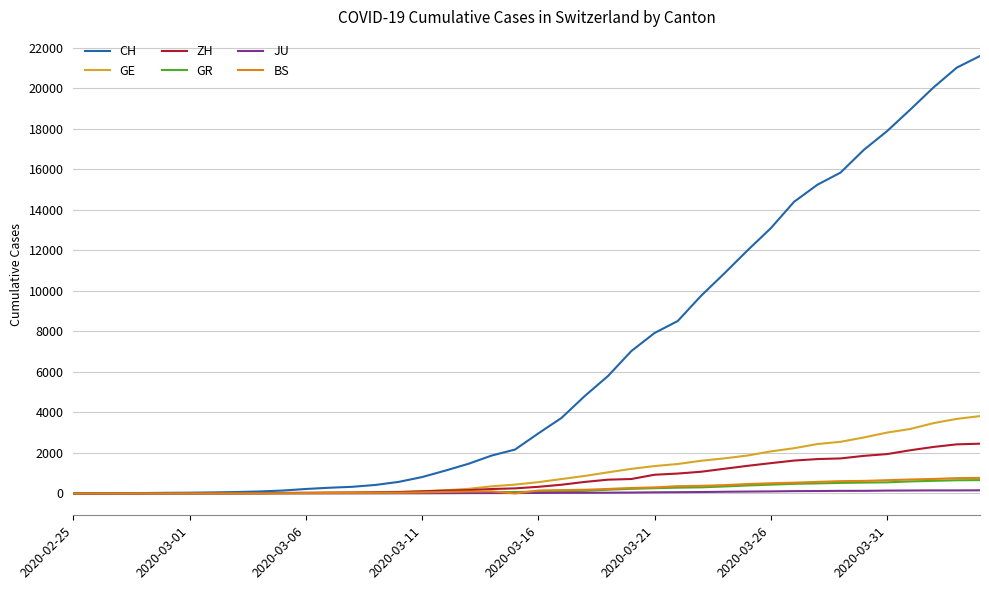

Which series has the largest total across all categories?

CH